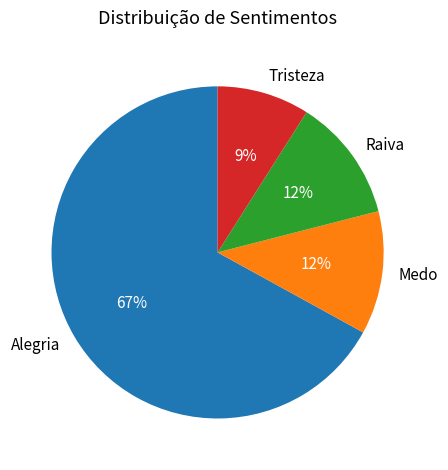

Is the sum of Medo and Tristeza greater than half?

No